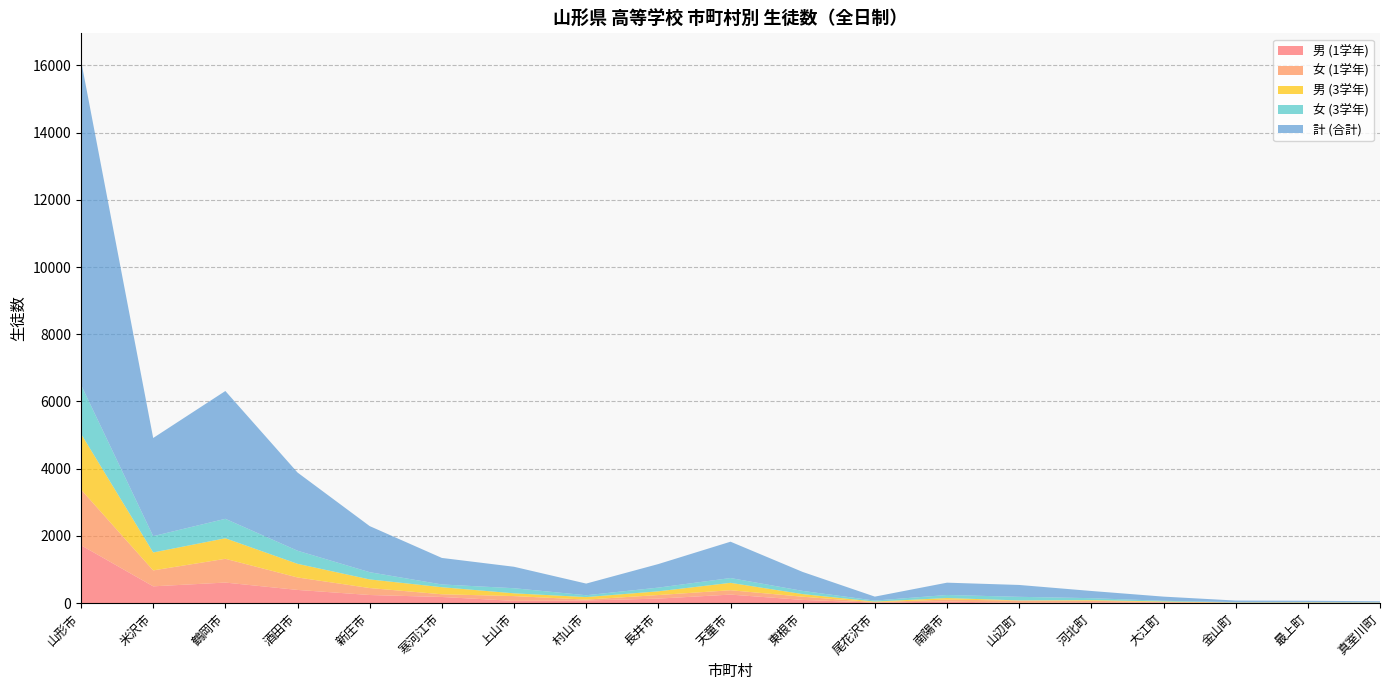

Reading right to left, extract all data points from this chart.

男 (1学年): 真室川町=3	最上町=3	金山町=7	大江町=18	河北町=22	山辺町=10	南陽市=47	尾花沢市=17	東根市=97	天童市=255	長井市=136	村山市=80	上山市=69	寒河江市=184	新庄市=243	酒田市=394	鶴岡市=613	米沢市=501	山形市=1724
女 (1学年): 真室川町=6	最上町=8	金山町=8	大江町=15	河北町=50	山辺町=65	南陽市=61	尾花沢市=13	東根市=95	天童市=130	長井市=106	村山市=26	上山市=142	寒河江市=81	新庄市=207	酒田市=371	鶴岡市=707	米沢市=474	山形市=1656
男 (3学年): 真室川町=8	最上町=12	金山町=6	大江町=18	河北町=19	山辺町=7	南陽市=45	尾花沢市=17	東根市=78	天童市=220	長井市=111	村山市=75	上山市=82	寒河江市=210	新庄市=257	酒田市=406	鶴岡市=611	米沢市=533	山形市=1658
女 (3学年): 真室川町=6	最上町=7	金山町=11	大江町=20	河北町=58	山辺町=107	南陽市=91	尾花沢市=30	東根市=95	天童市=143	長井市=110	村山市=55	上山市=152	寒河江市=82	新庄市=215	酒田市=390	鶴岡市=579	米沢市=486	山形市=1457
計 (合計): 真室川町=34	最上町=42	金山町=46	大江町=124	河北町=214	山辺町=353	南陽市=366	尾花沢市=118	東根市=564	天童市=1081	長井市=701	村山市=347	上山市=638	寒河江市=789	新庄市=1371	酒田市=2326	鶴岡市=3802	米沢市=2920	山形市=9650